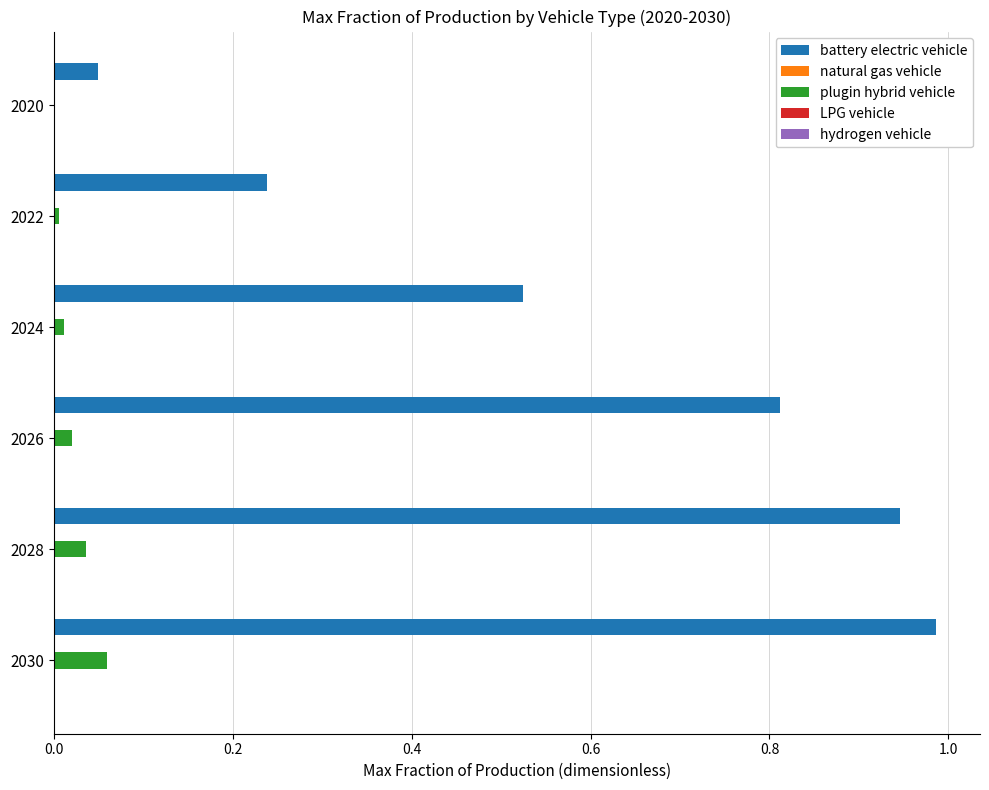

Between 2022 and 2024, which series saw the biggest shift?

battery electric vehicle